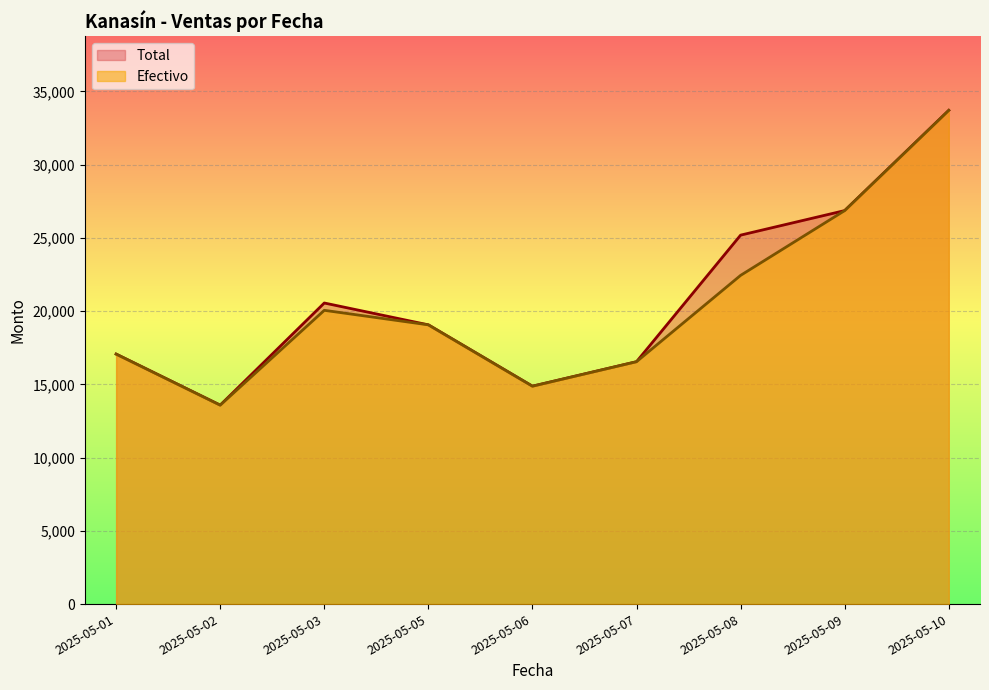

True or false: Efectivo has a value of 20053.2 at 2025-05-03.

True